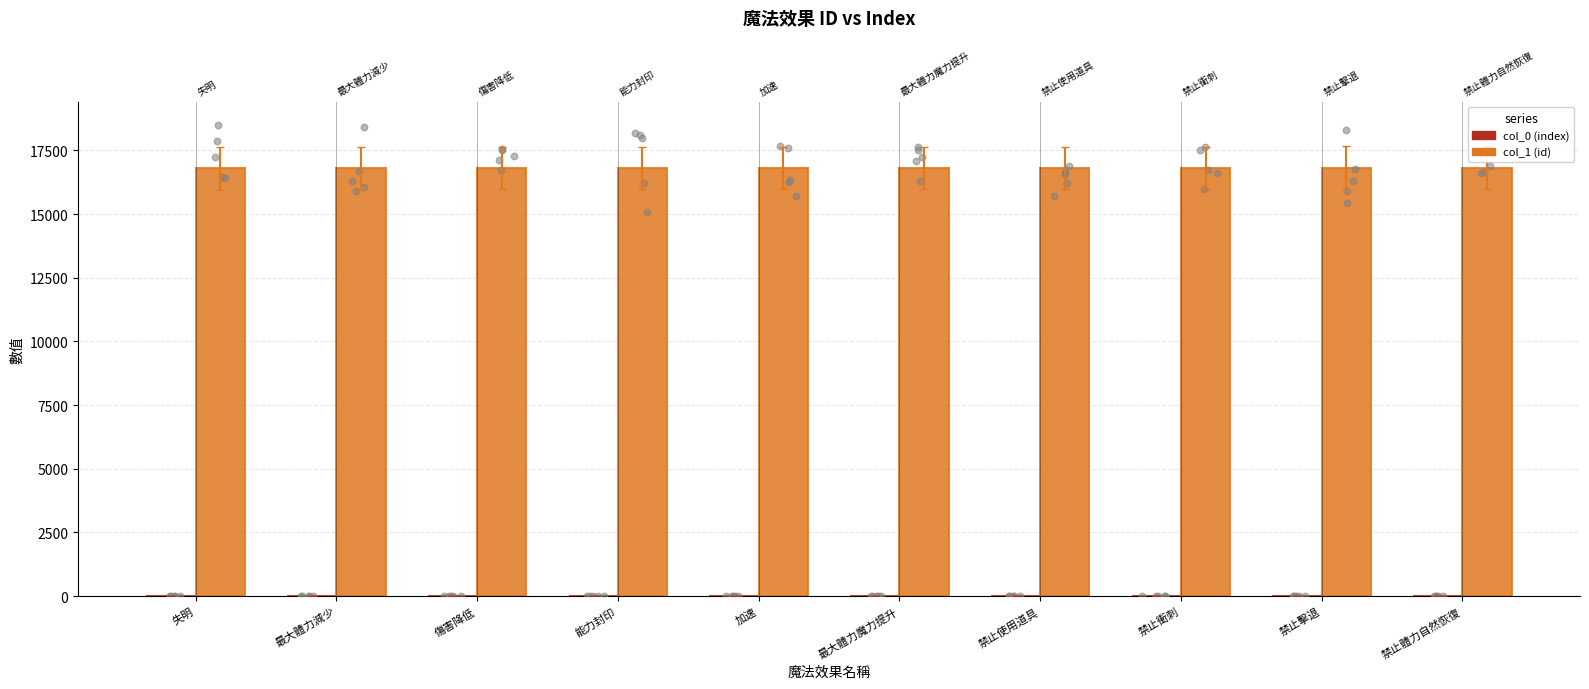

Which series contains the lowest Y value?

col_0 (index)